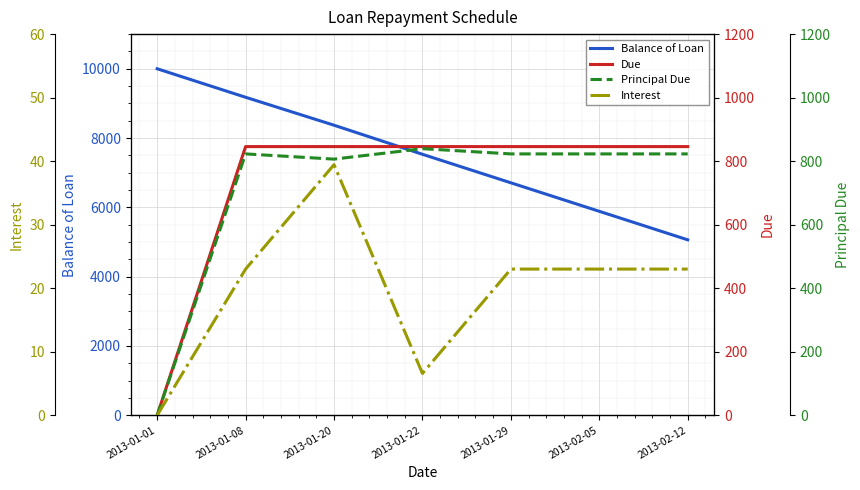

True or false: Balance of Loan has more than 0 interior local peaks.

False